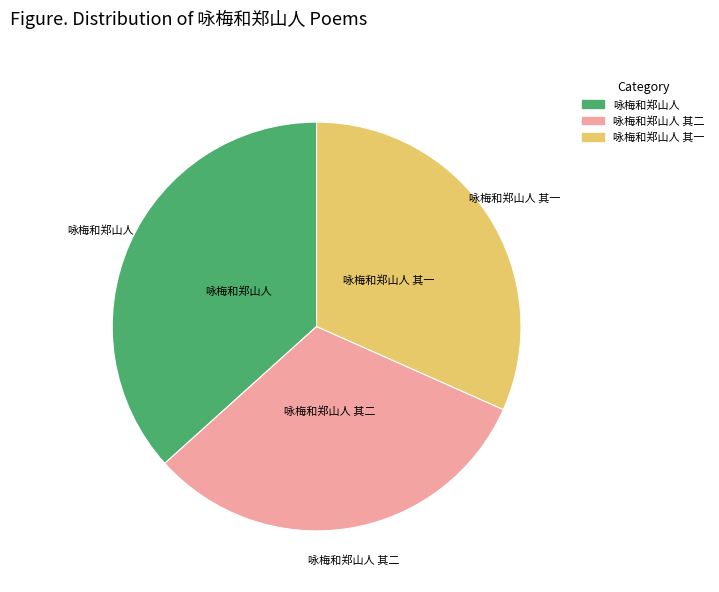

Combined, do 咏梅和郑山人 and 咏梅和郑山人 其一 account for over 50%?

Yes